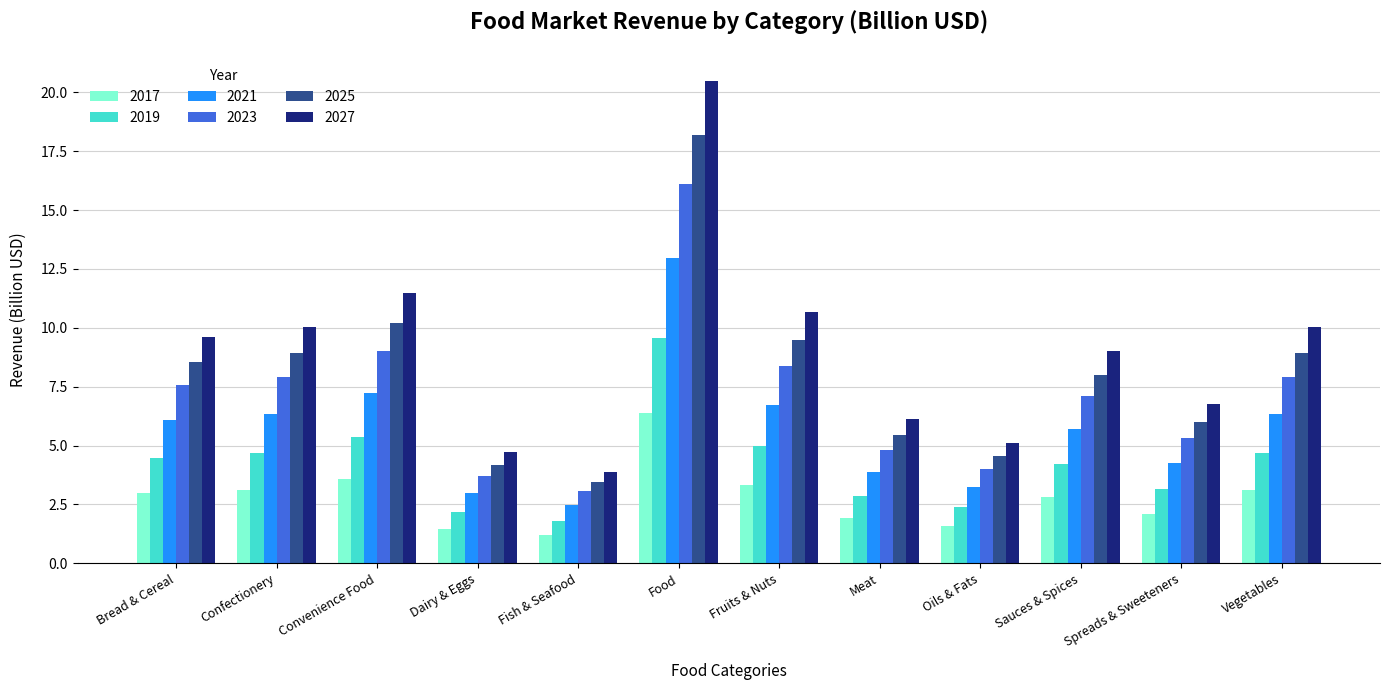

How many series are shown in this chart?

6